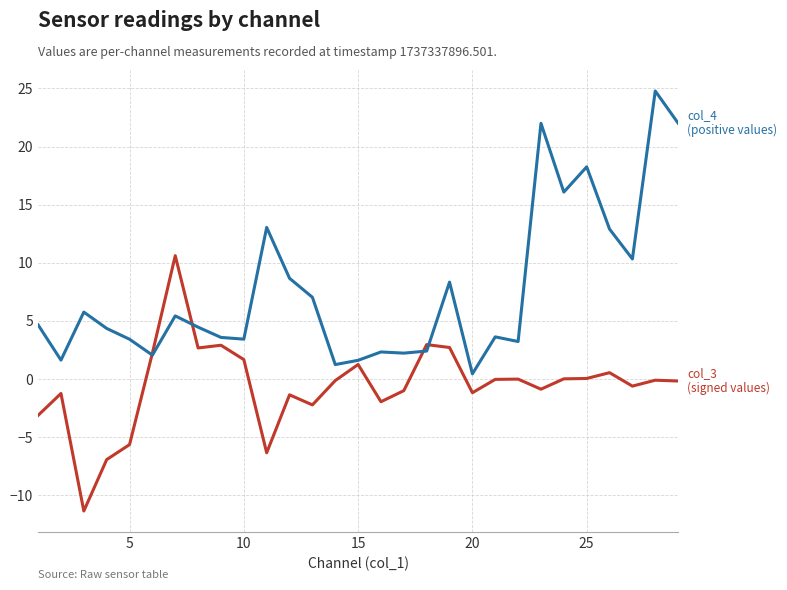

What is the minimum value shown in the chart?

-11.3